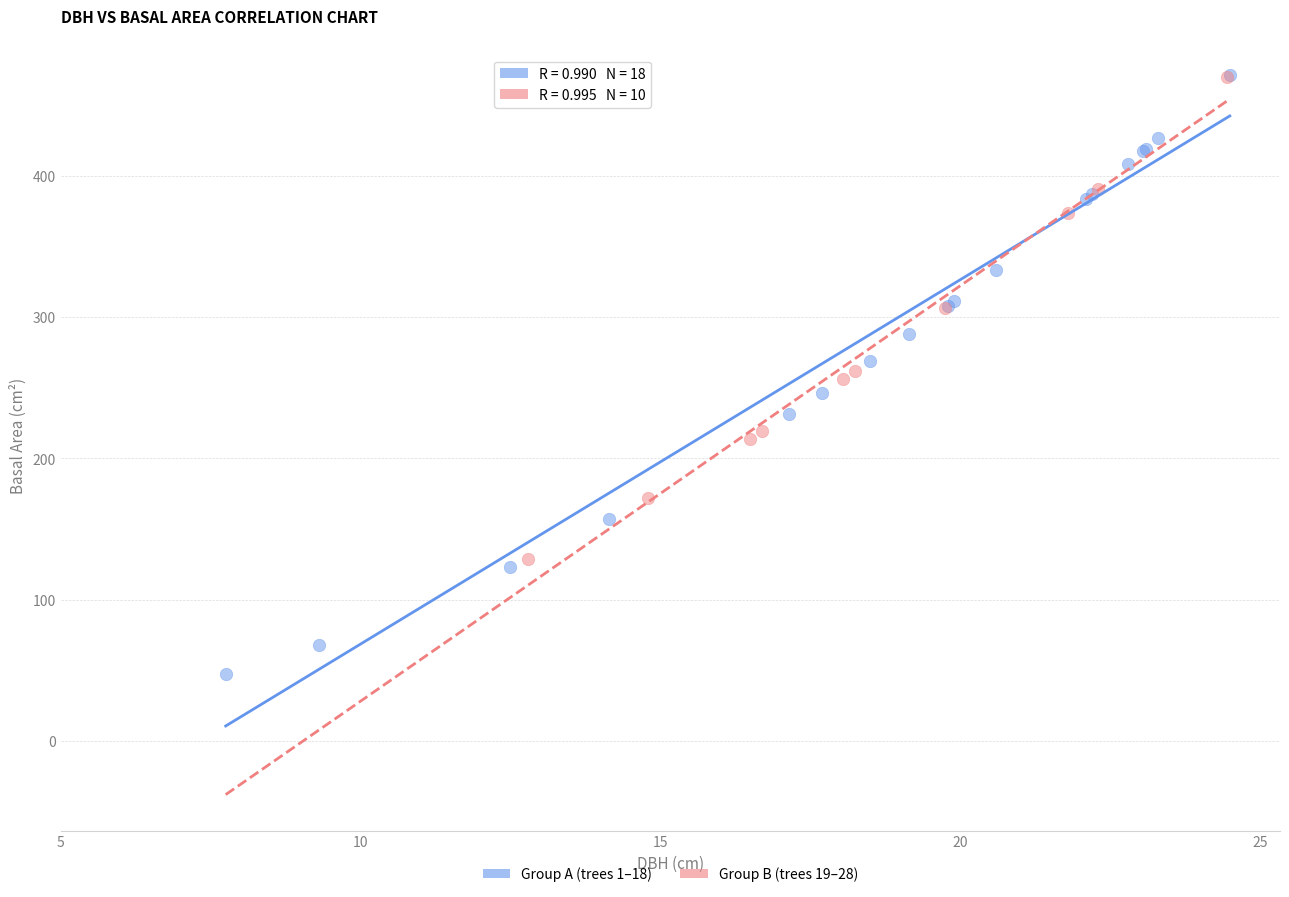

Which series has the widest spread of Y values?

Group A (trees 1–18)